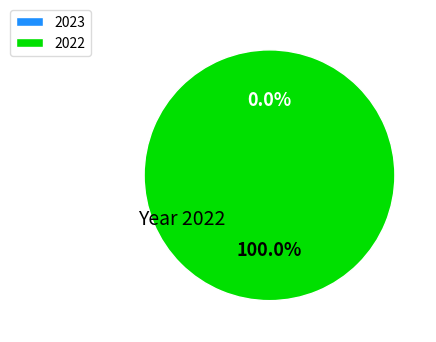

To the nearest percent, what is the combined percentage of 2023 and 2022?

100%